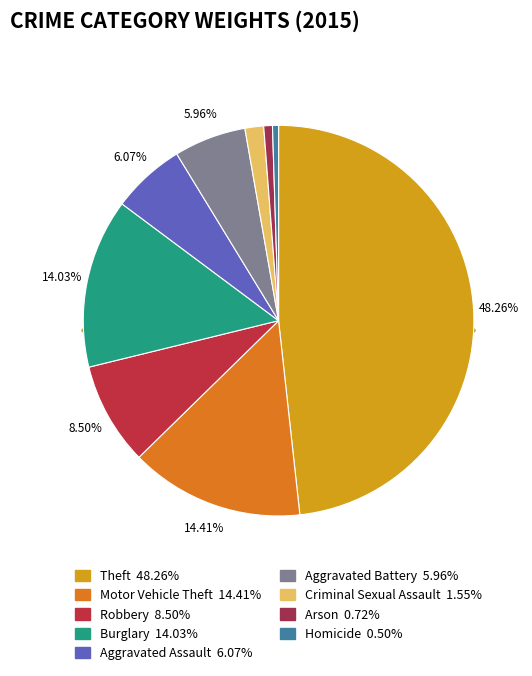

To the nearest percent, what is the difference between the Homicide and Burglary slice percentages?

14%